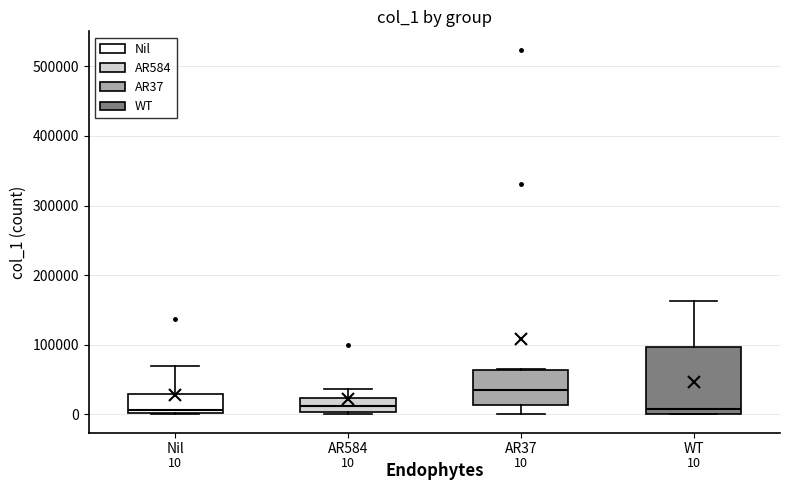

Which box is the tallest, from its lower edge to its upper edge?

WT